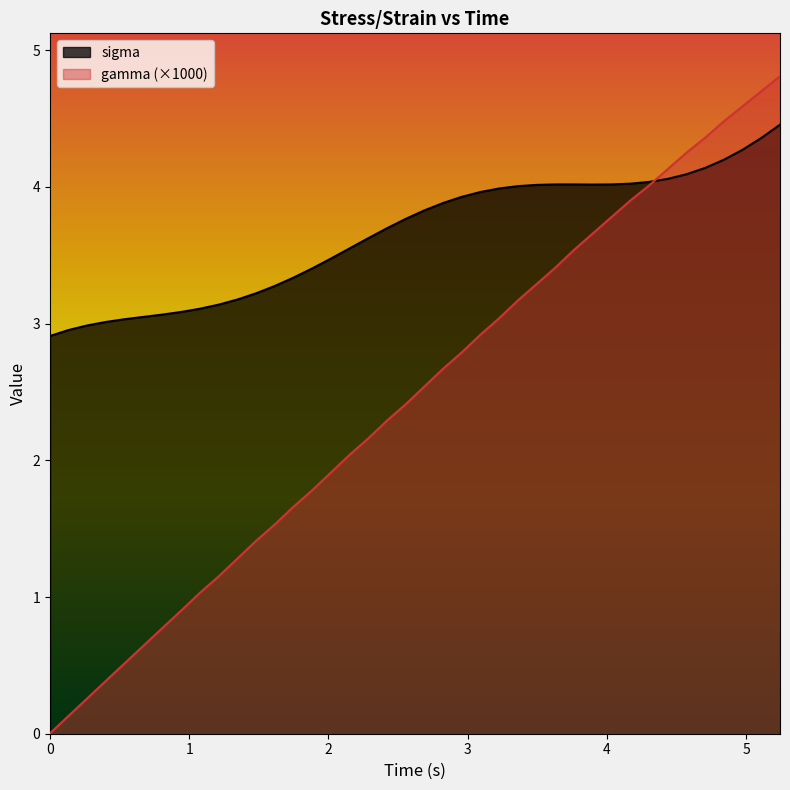

Reading left to right, extract all data points from this chart.

sigma: 2.9	3.0	3.0	3.0	3.0	3.0	3.1	3.1	3.1	3.1	3.2	3.2	3.3	3.3	3.4	3.5	3.5	3.6	3.7	3.8	3.8	3.9	3.9	4.0	4.0	4.0	4.0	4.0	4.0	4.0	4.0	4.0	4.0	4.1	4.1	4.1	4.2	4.3	4.4	4.5
gamma_scaled: 0.0	0.1	0.3	0.4	0.5	0.6	0.8	0.9	1.0	1.1	1.3	1.4	1.5	1.7	1.8	1.9	2.0	2.2	2.3	2.4	2.5	2.7	2.8	2.9	3.0	3.2	3.3	3.4	3.5	3.7	3.8	3.9	4.0	4.1	4.2	4.4	4.5	4.6	4.7	4.8